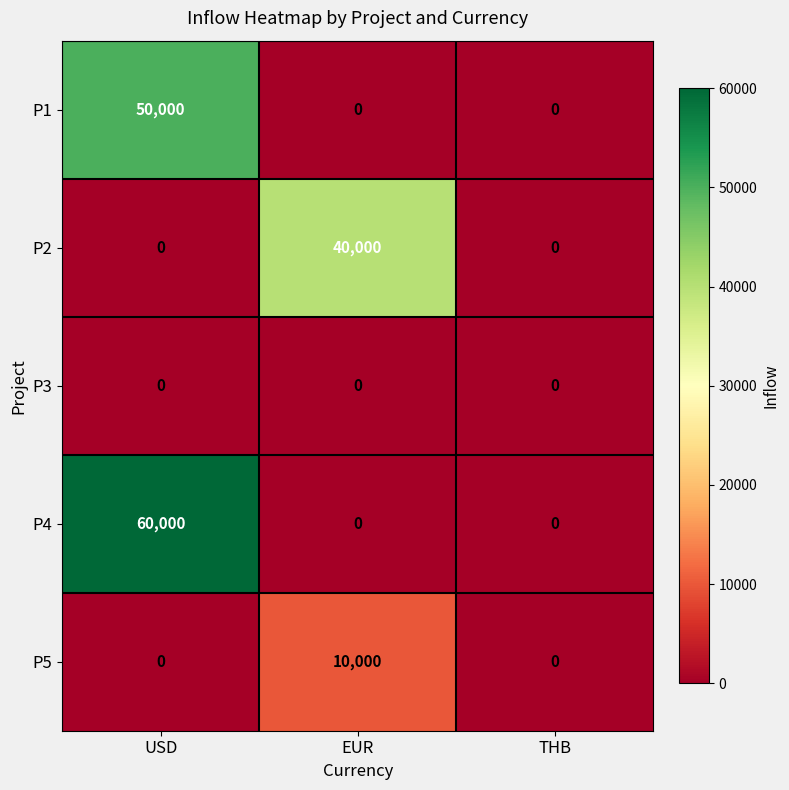

List the series in order of their peak value, lowest first.

P3, P5, P2, P1, P4